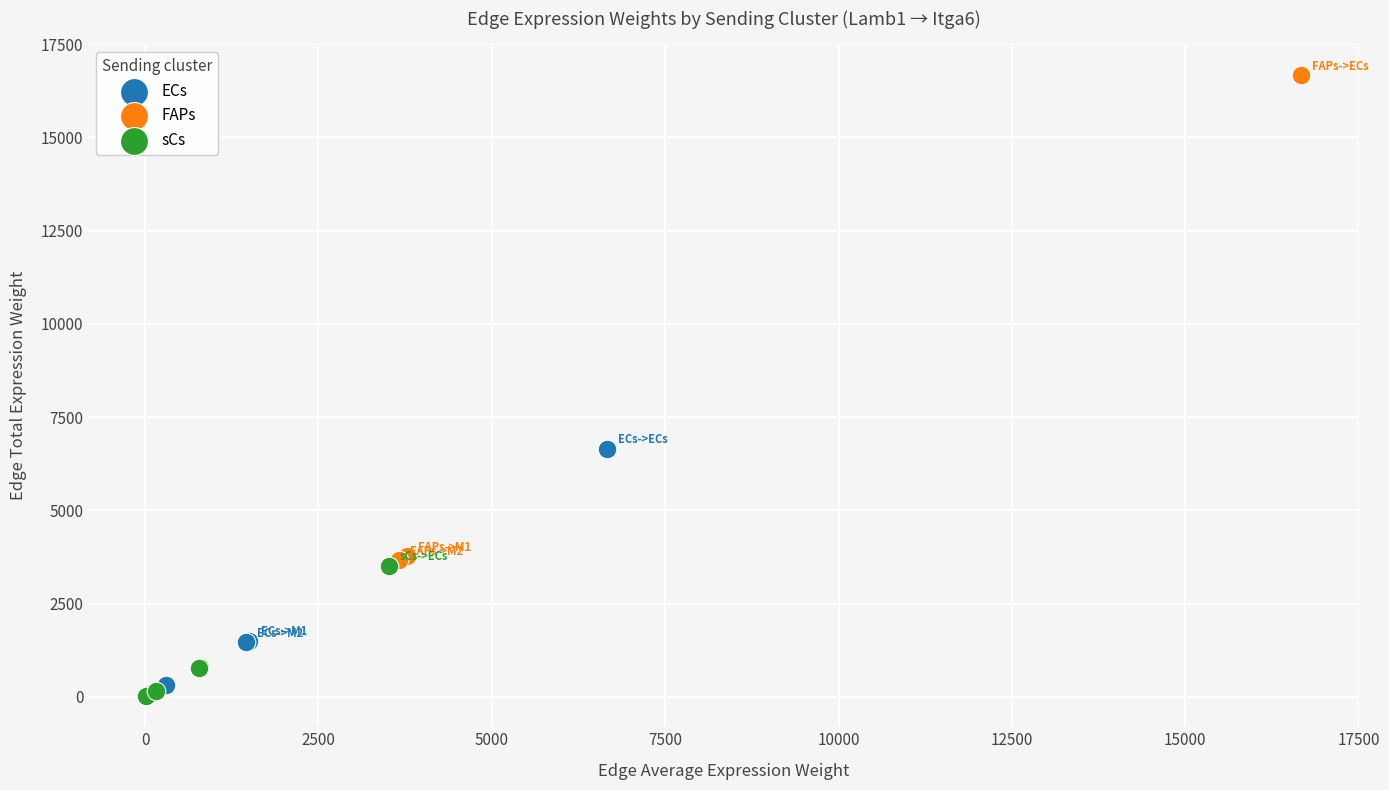

Which series contains the highest Y value?

FAPs